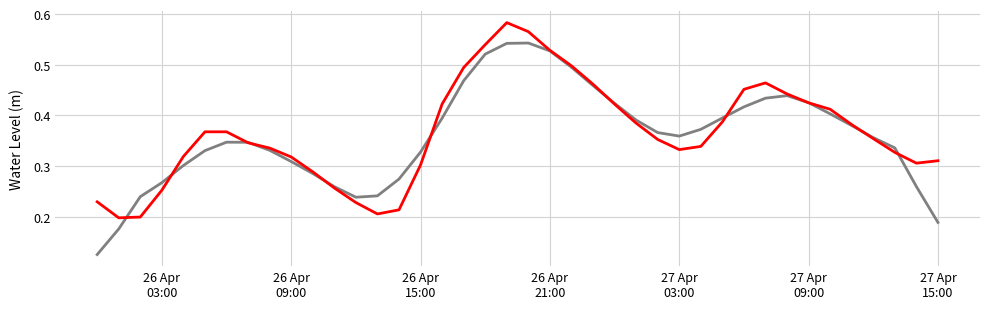

Does the chart display data point markers on the line(s)?

No